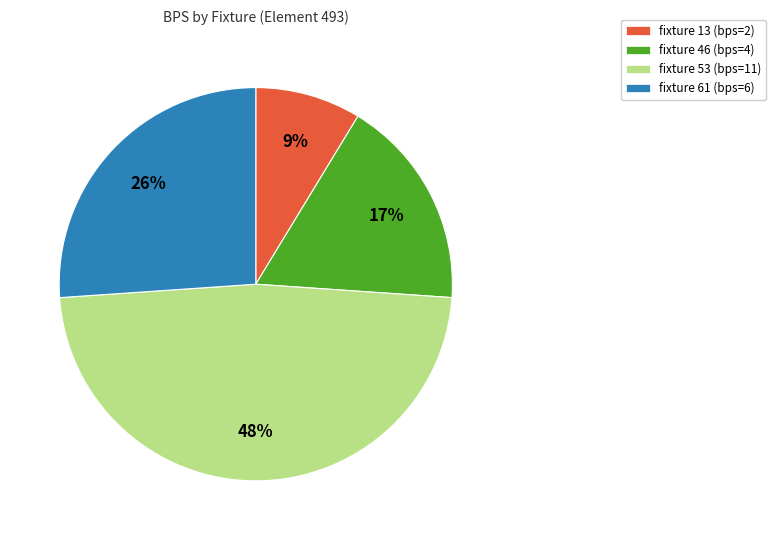

Which slice is the largest?

fixture 53 (bps=11)